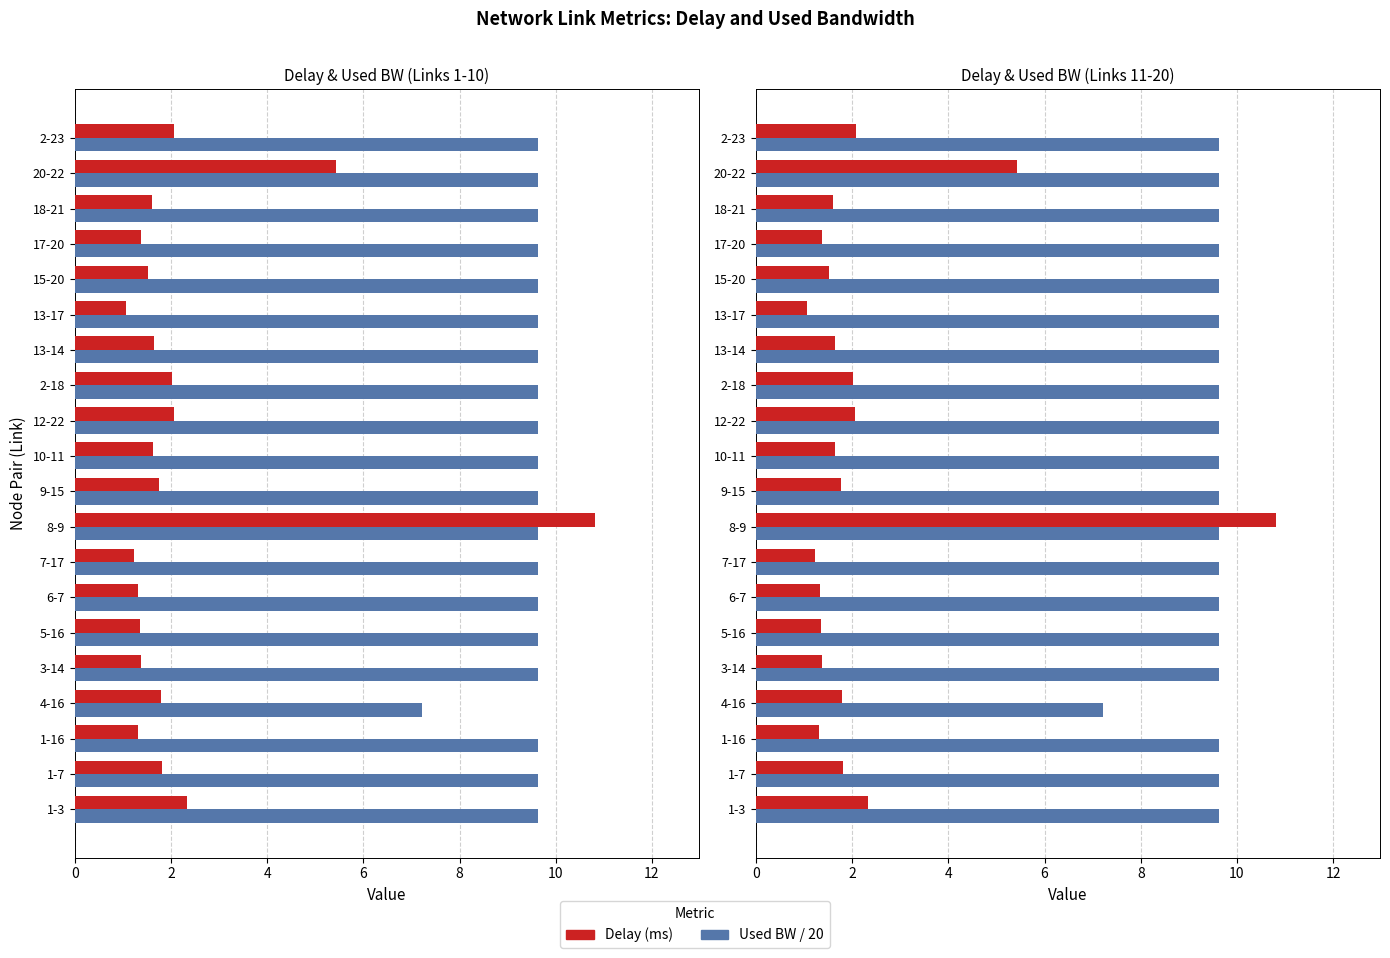

What is the total value across all series at 4-16?

9.0